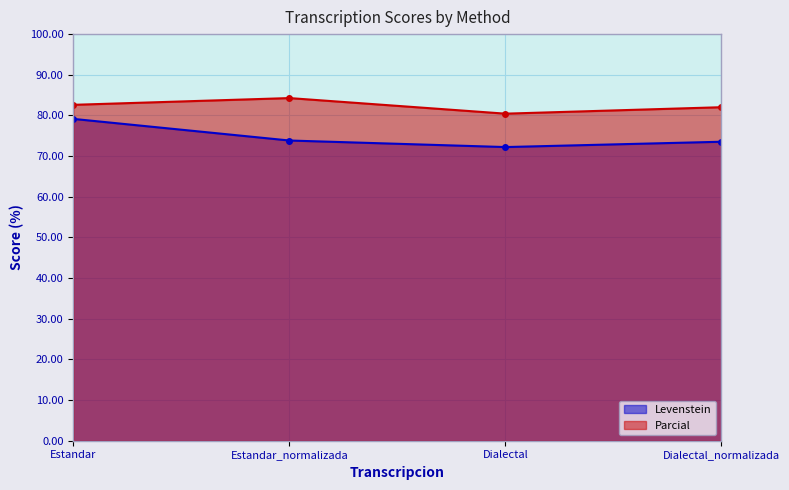

Reading right to left, what are all the values shown in this chart?

Levenstein: Dialectal_normalizada=73.5	Dialectal=72.2	Estandar_normalizada=73.8	Estandar=79.1
Parcial: Dialectal_normalizada=82.0	Dialectal=80.4	Estandar_normalizada=84.3	Estandar=82.6